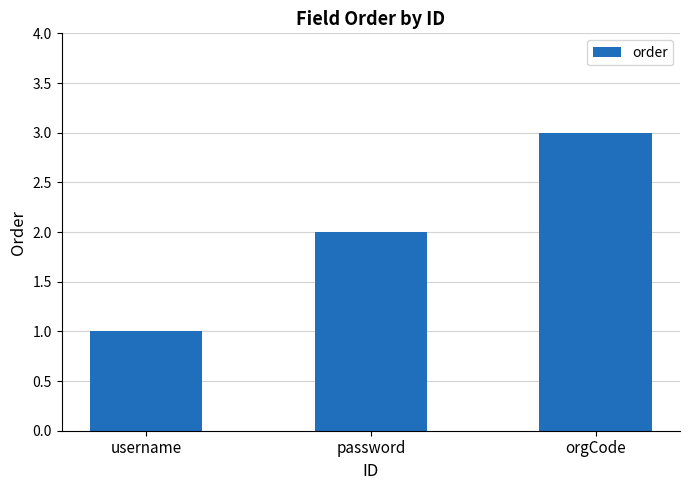

Between password and orgCode, which is larger?

orgCode